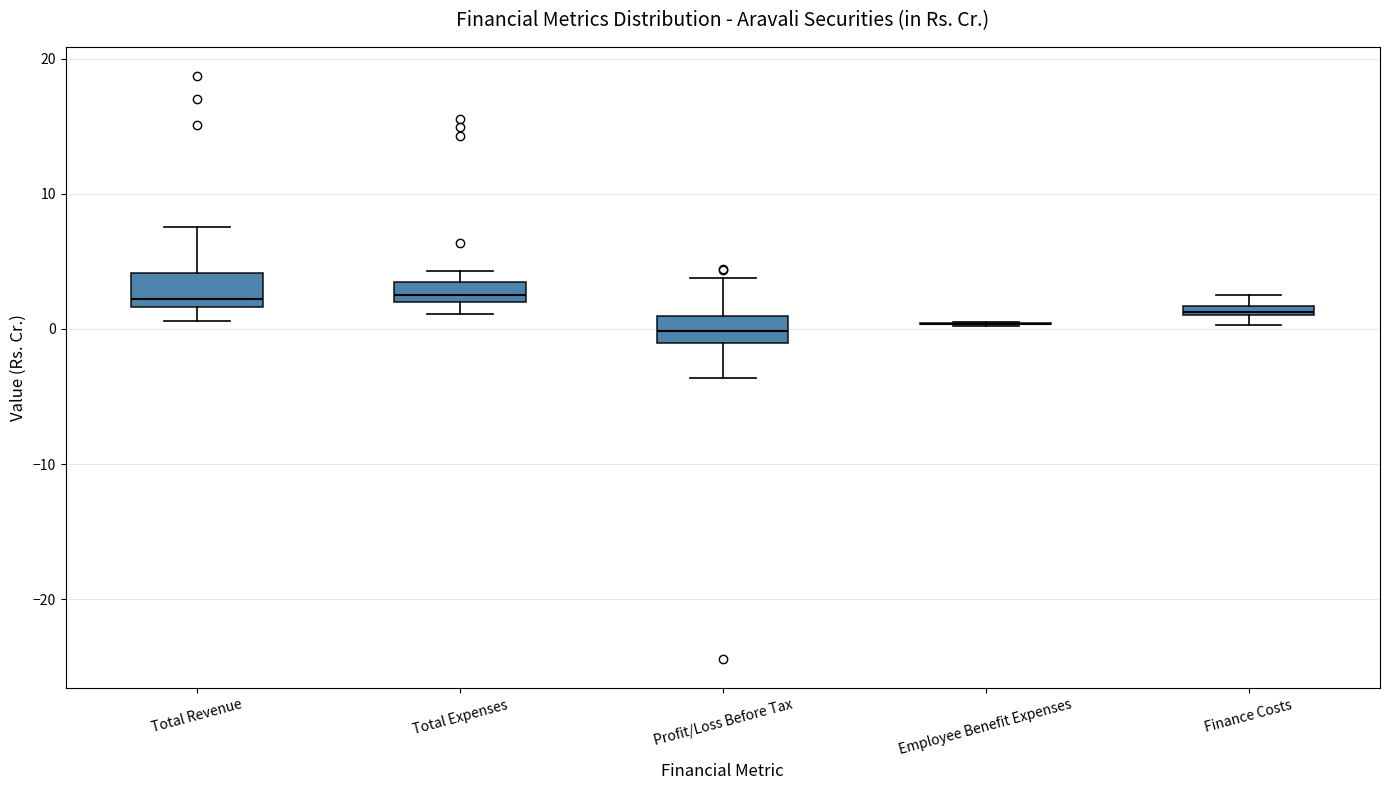

Where is the upper edge of the box for Total Expenses on the y-axis? The values are not printed on the chart, so give them approximately, as read against the axis.

3